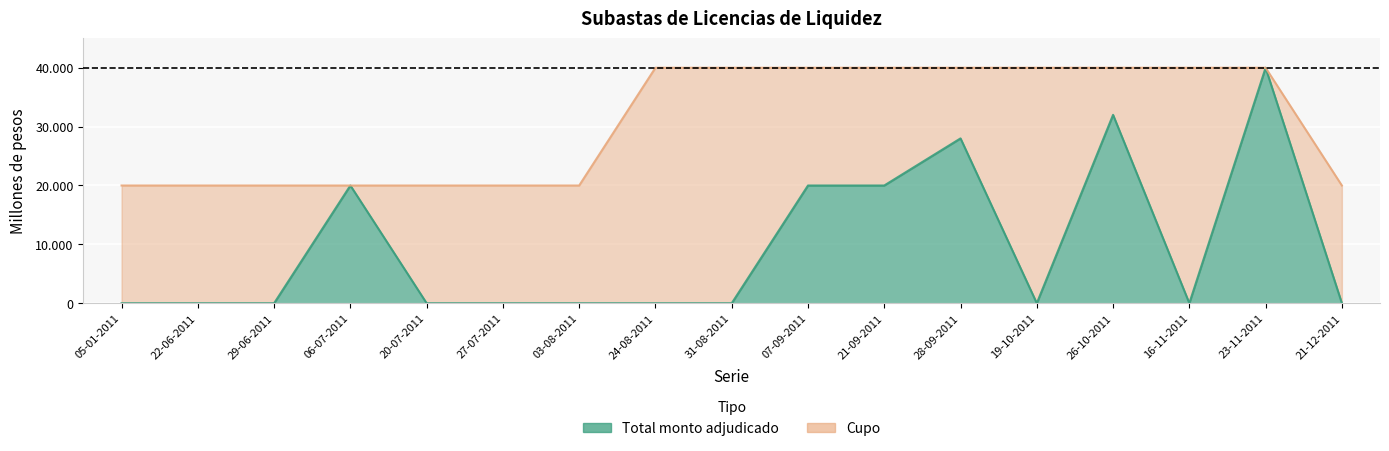

Is the value of Total monto adjudicado (millones de pesos) at 27-07-2011 greater than the value of Cupo (millones de pesos) at 21-12-2011?

No